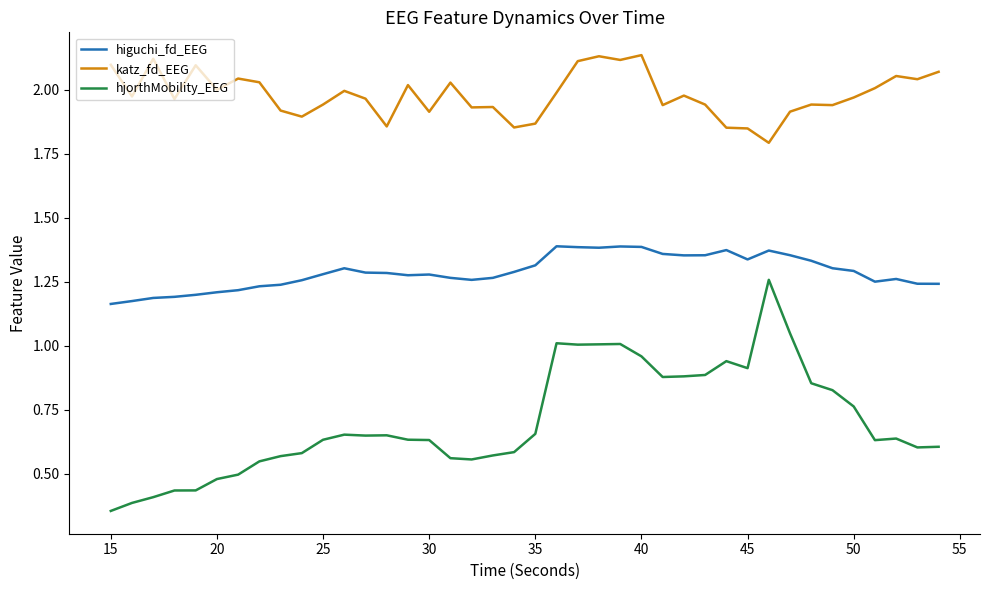

List the series in order of their peak value, highest first.

katz_fd_EEG, higuchi_fd_EEG, hjorthMobility_EEG